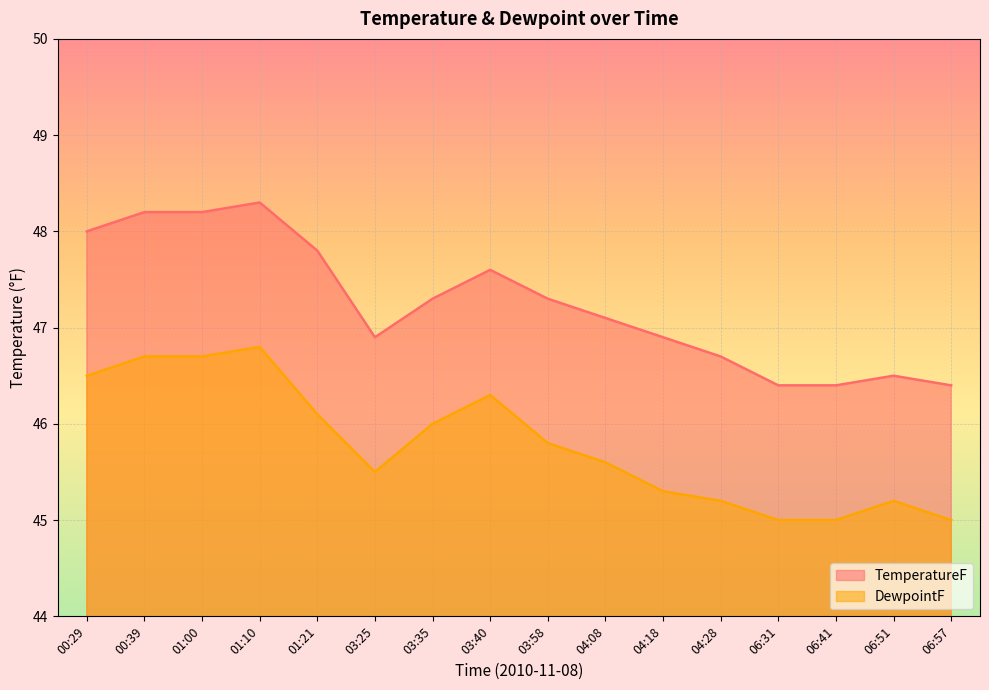

What is the label of the 16th point from the right?

00:29